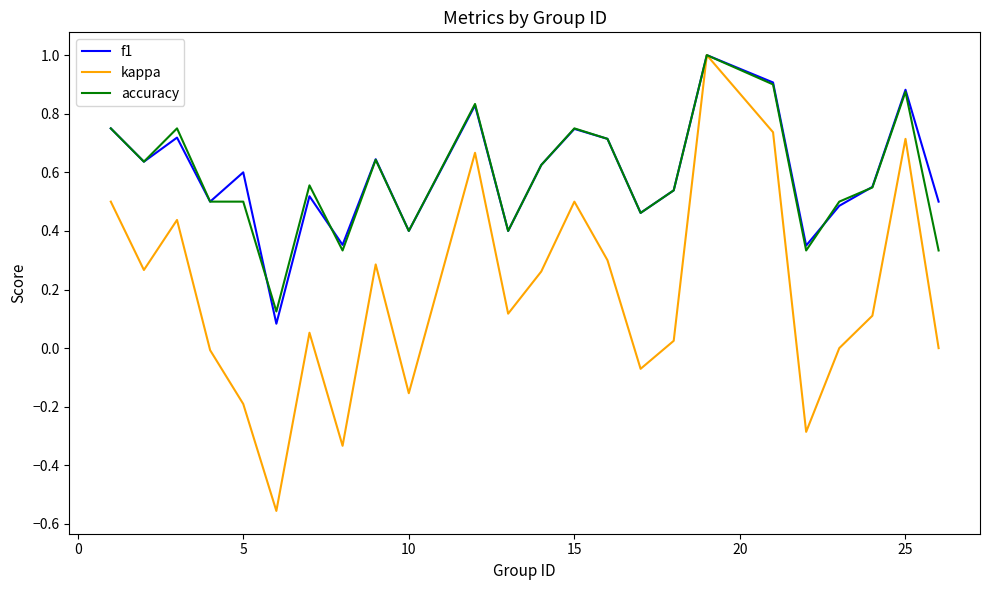

Which series has the largest range (max minus min)?

kappa